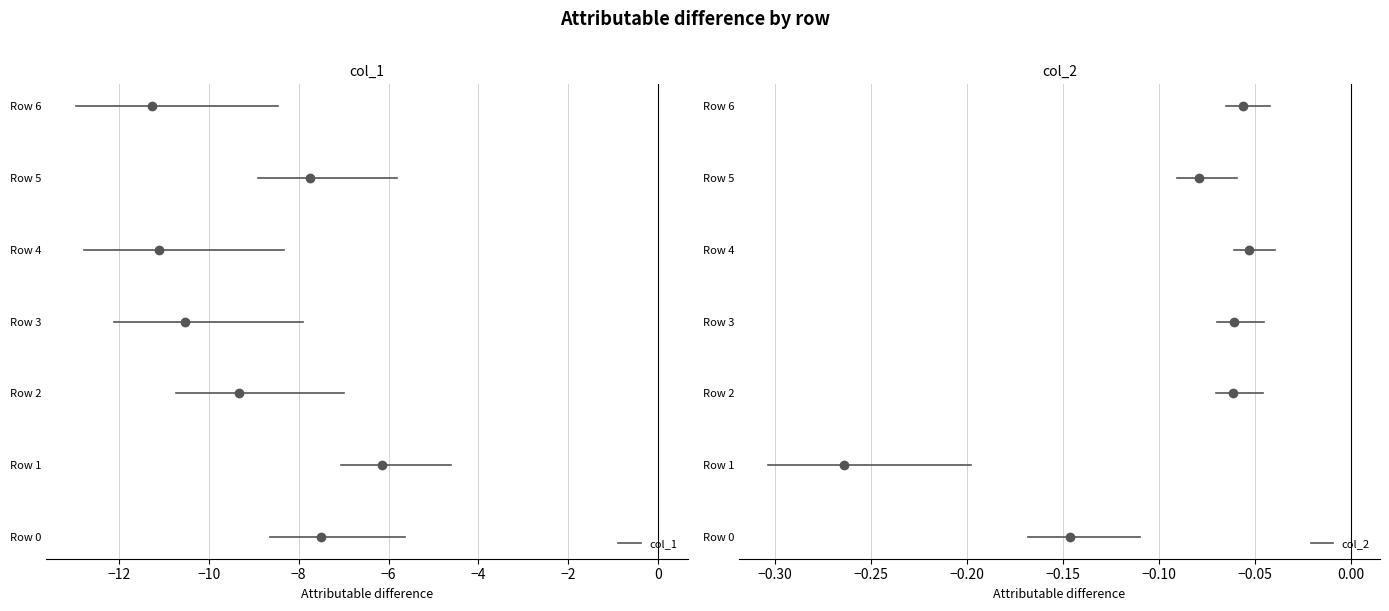

List the series in order of their overall mean, highest first.

col_2, col_1